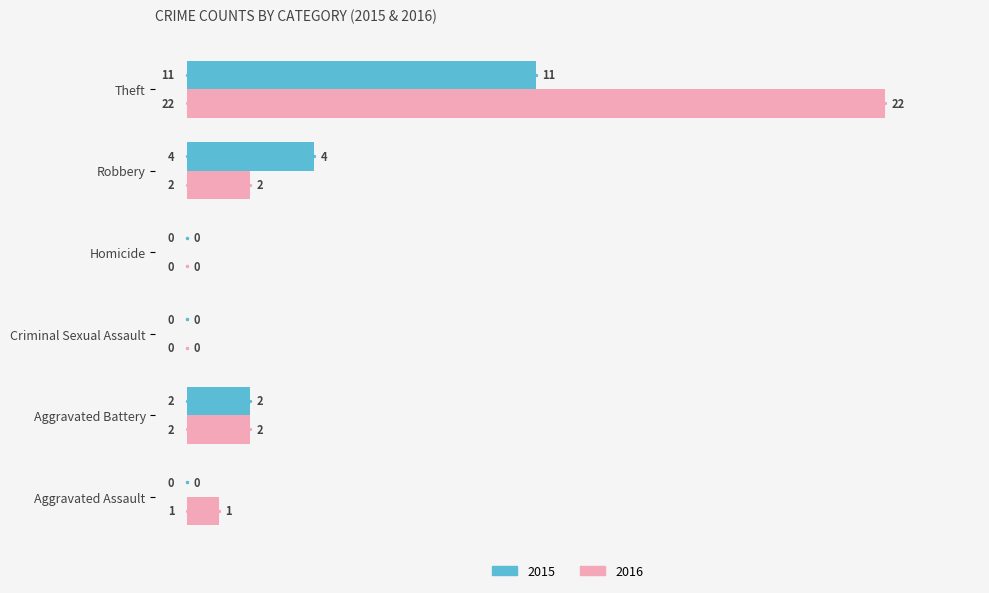

What is the sum of all 2016 values?

27